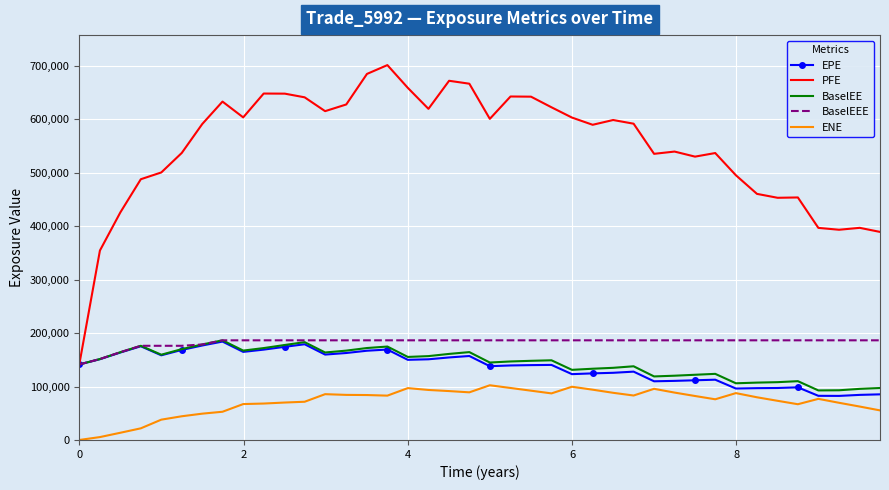

True or false: BaselEE and ENE intersect in this chart.

False